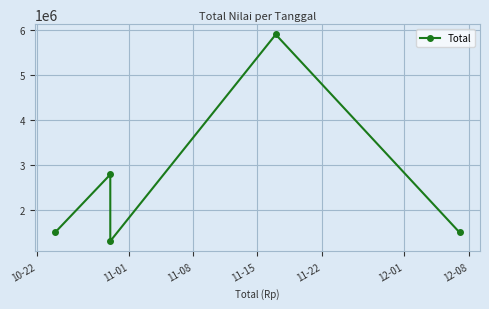

How many points are lower than both their immediate neighbors (excluding endpoints)?

1